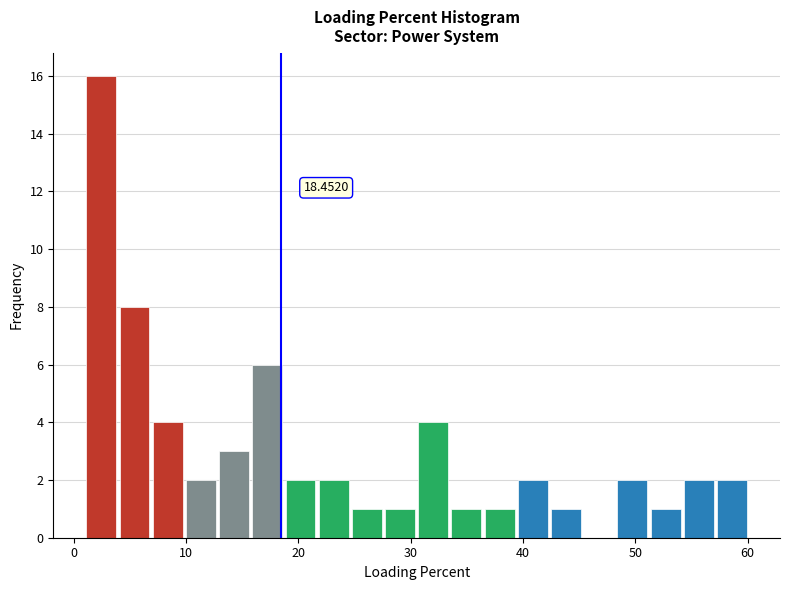

Around what value on the x-axis is the tallest bar? Give the approximate position of its centre, as read against the axis.

2